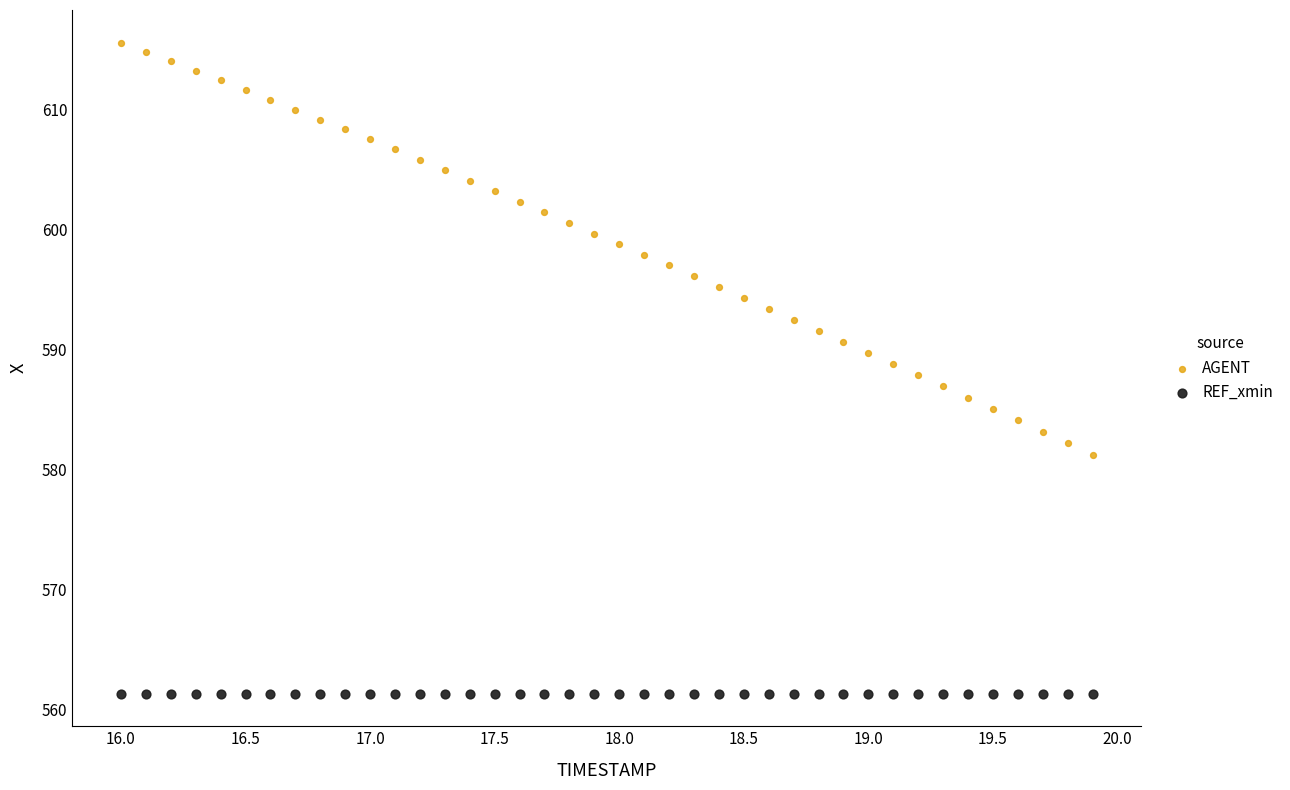

Which series reaches the maximum Y coordinate?

AGENT